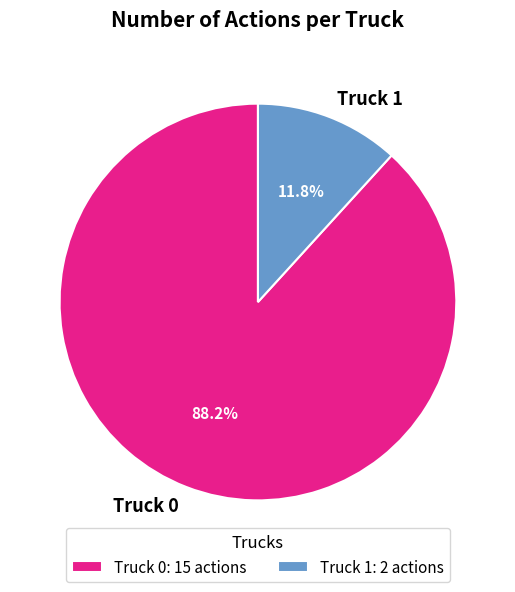

What percentage is the Truck 0 slice, to the nearest percent?

88%